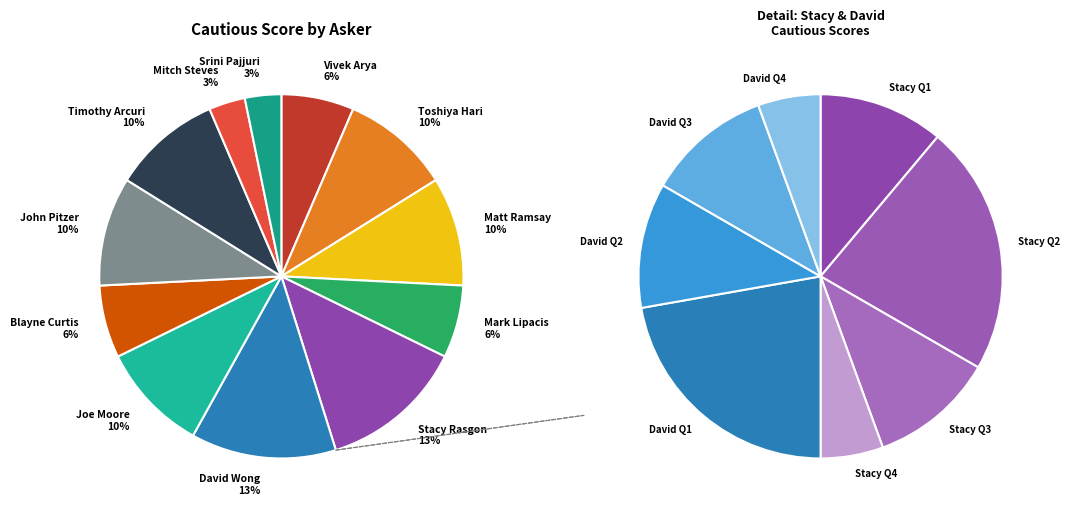

Which category has the biggest portion of the pie?

Stacy Rasgon